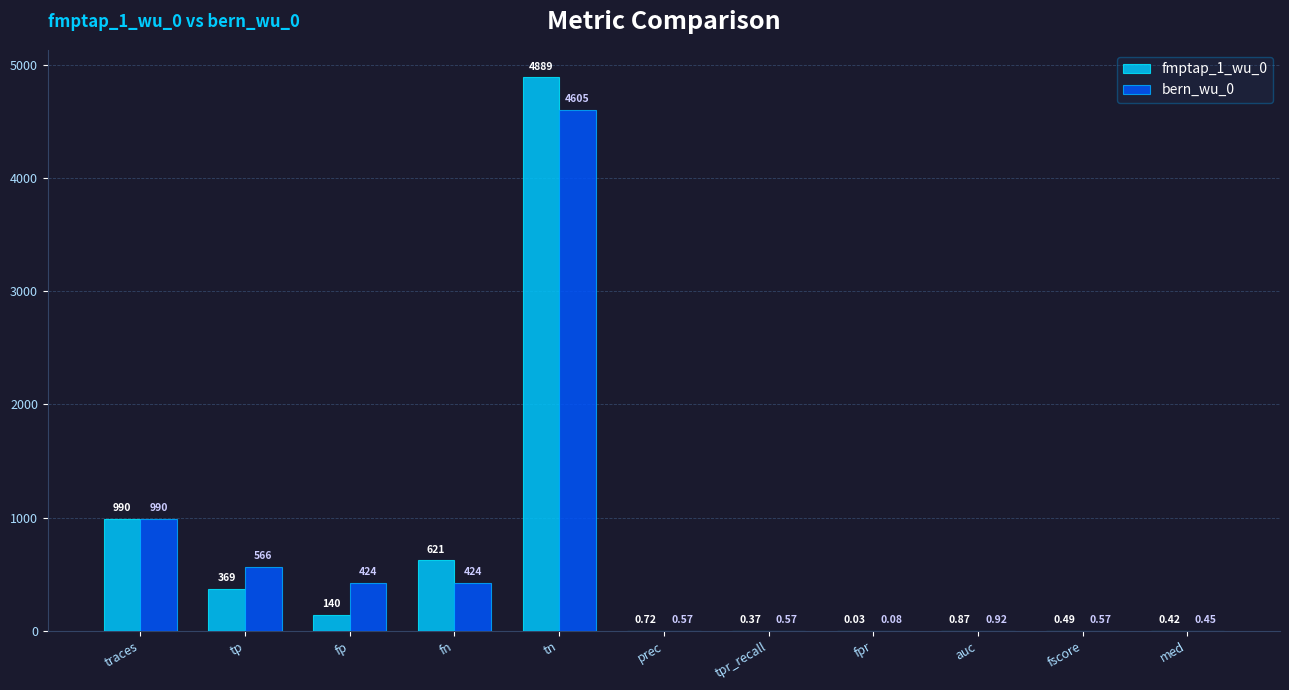

At which category is the sum across all series the highest?

tn